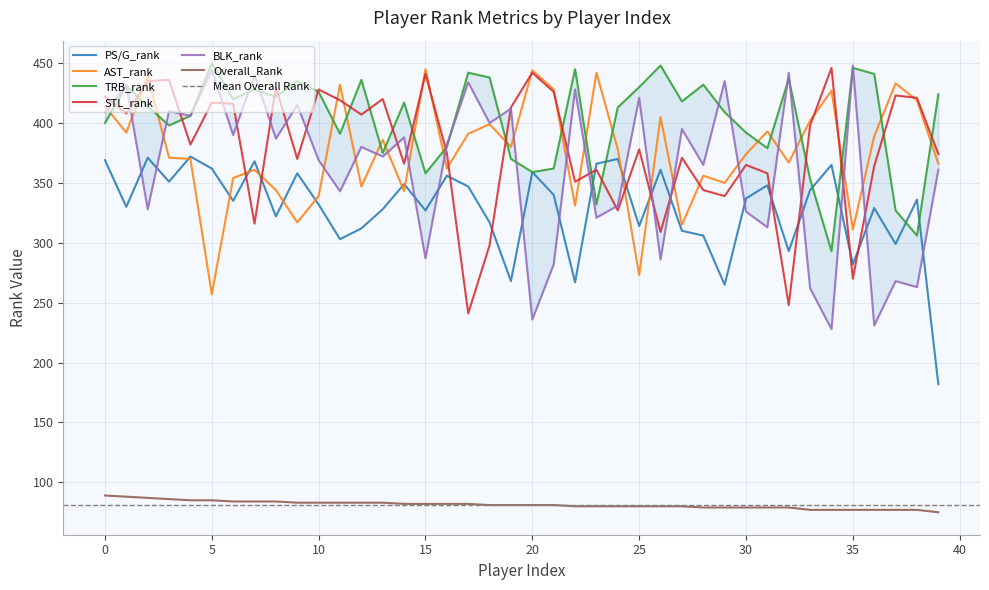

Which series has the largest total across all categories?

TRB_rank